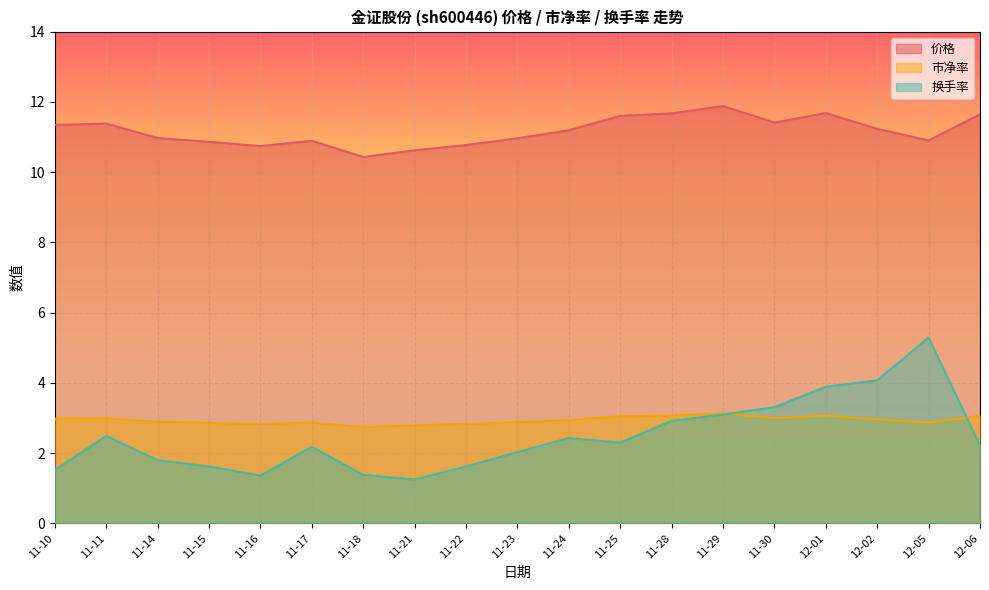

Between 11-11 and 11-30, which series saw the biggest shift?

换手率